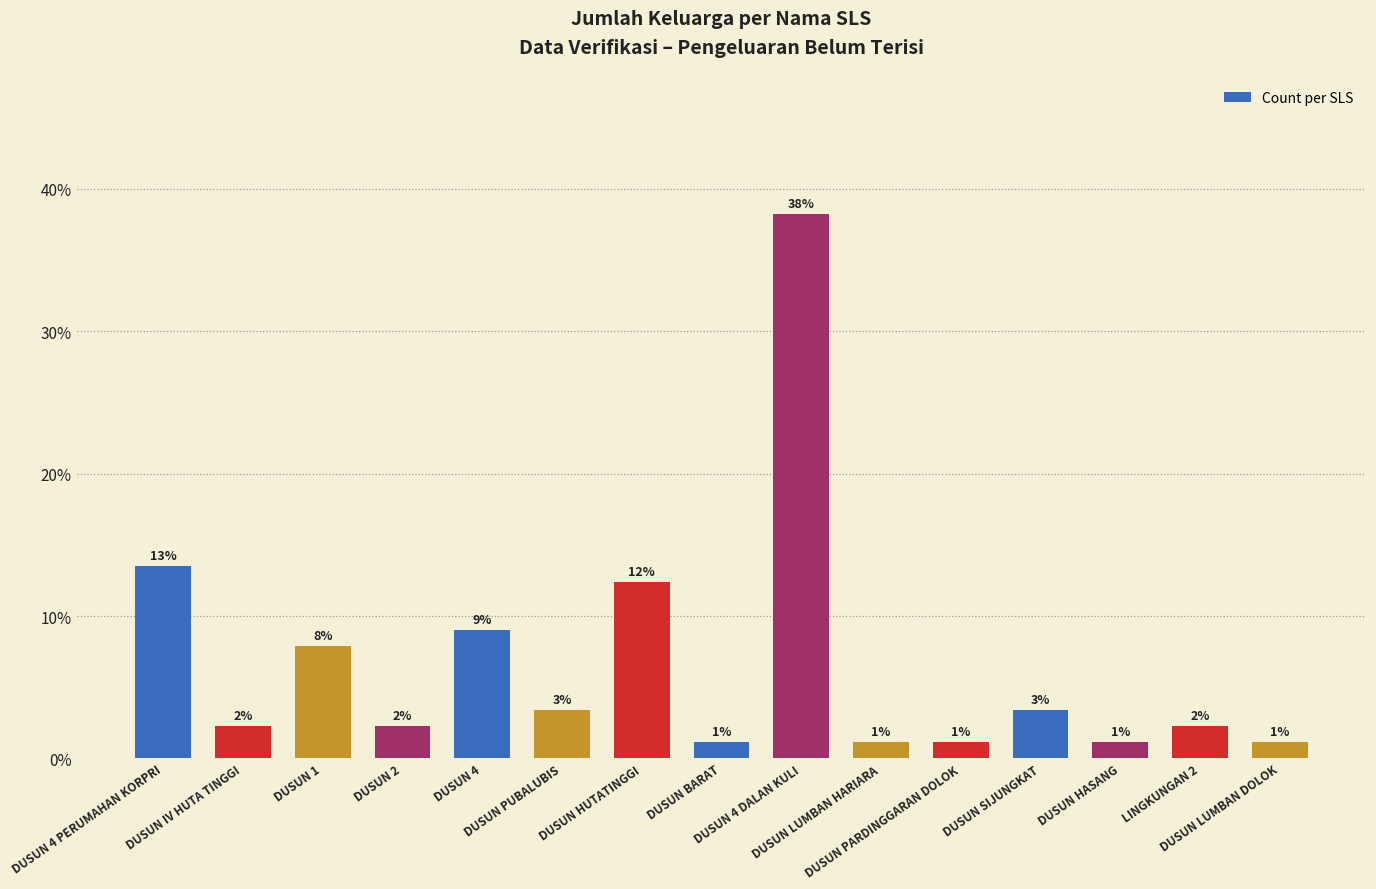

Approximately how many times larger is the value at DUSUN 4 compared to DUSUN 2?

4.0